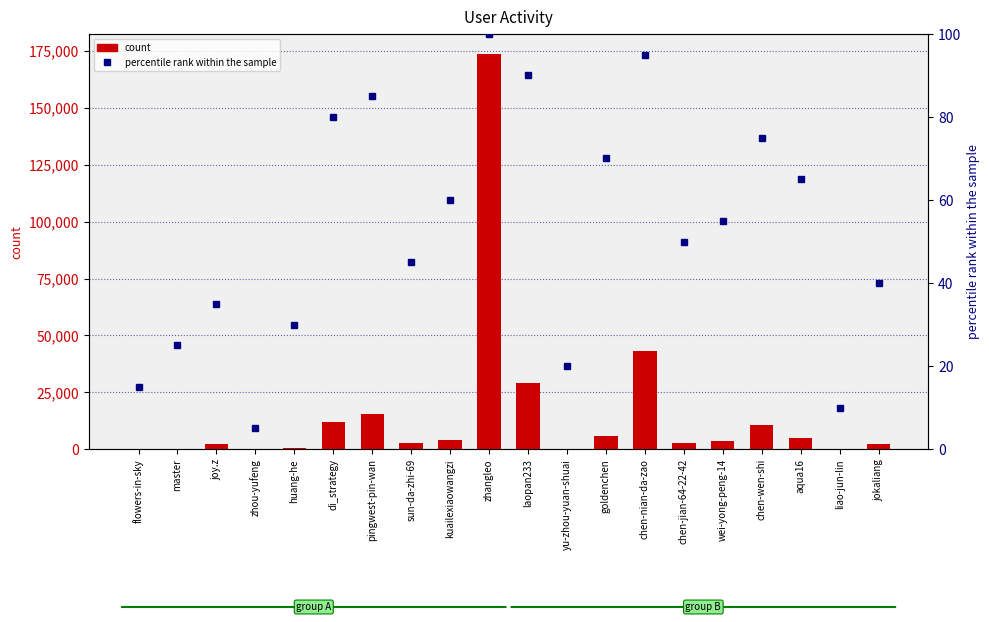

What is the label of the 19th bar from the right?

master